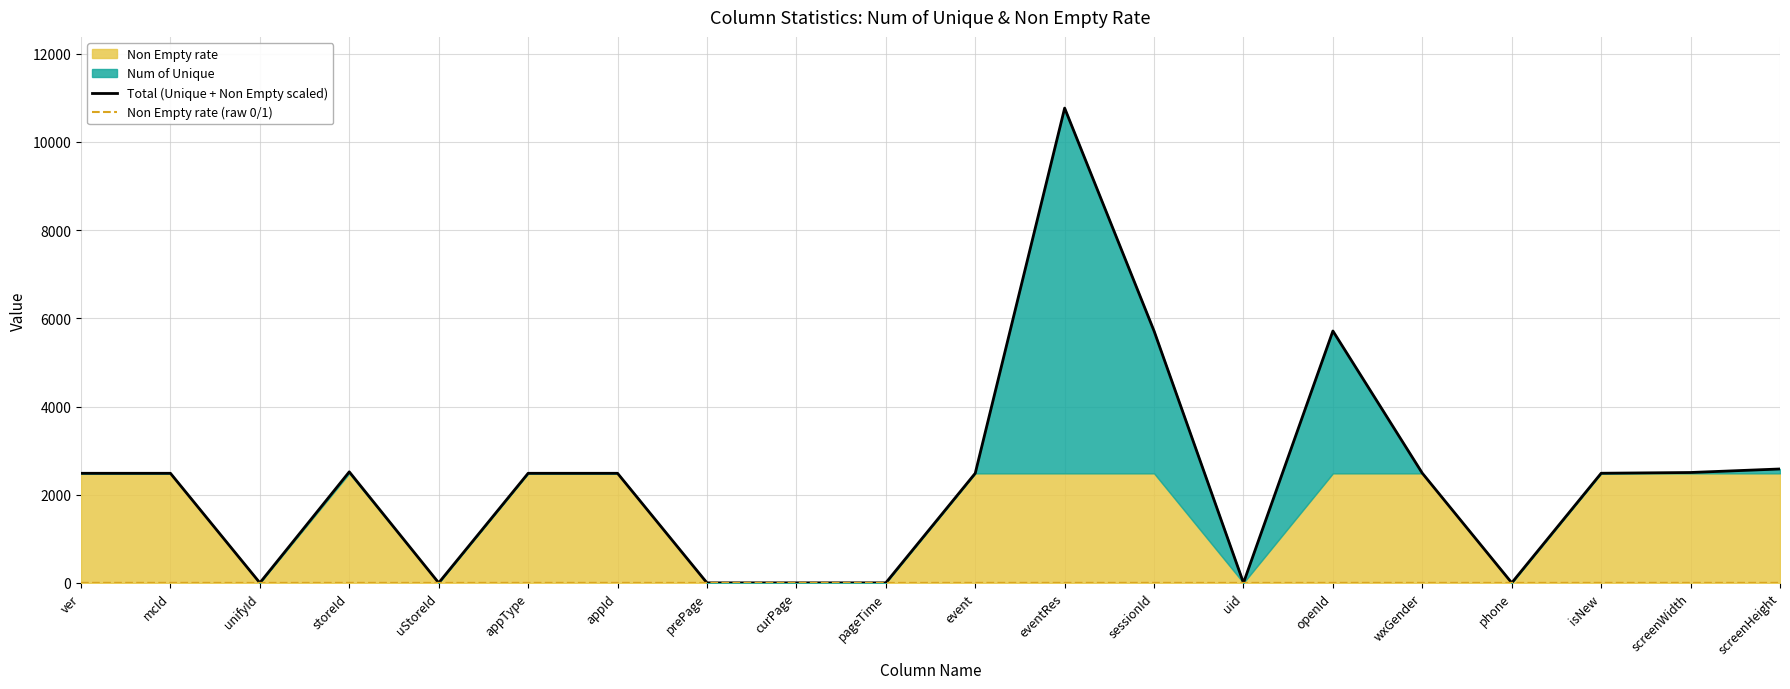

At which category is the sum across all series the highest?

eventRes